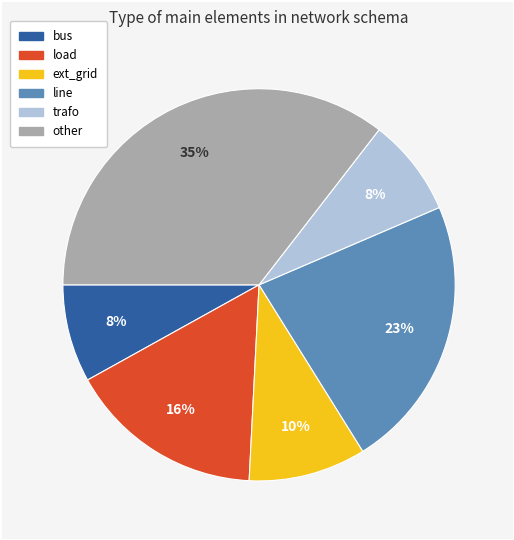

To the nearest percent, what portion does trafo represent?

8%